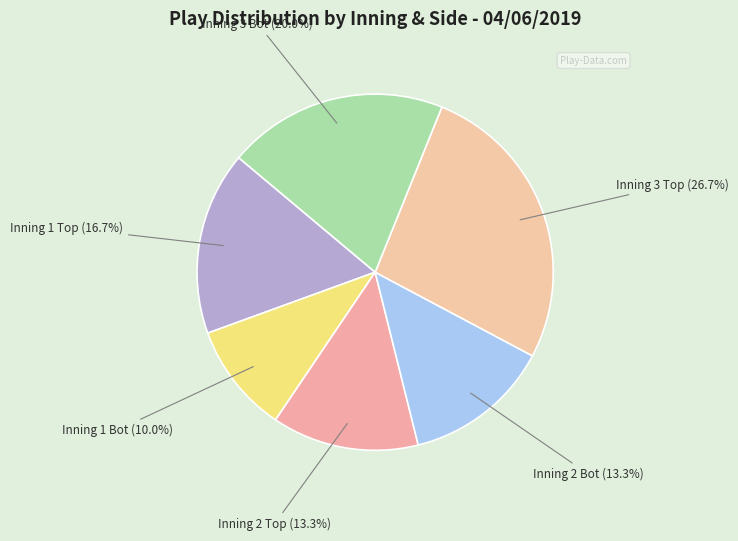

To the nearest percent, what portion does Inning 3 Bot represent?

20%